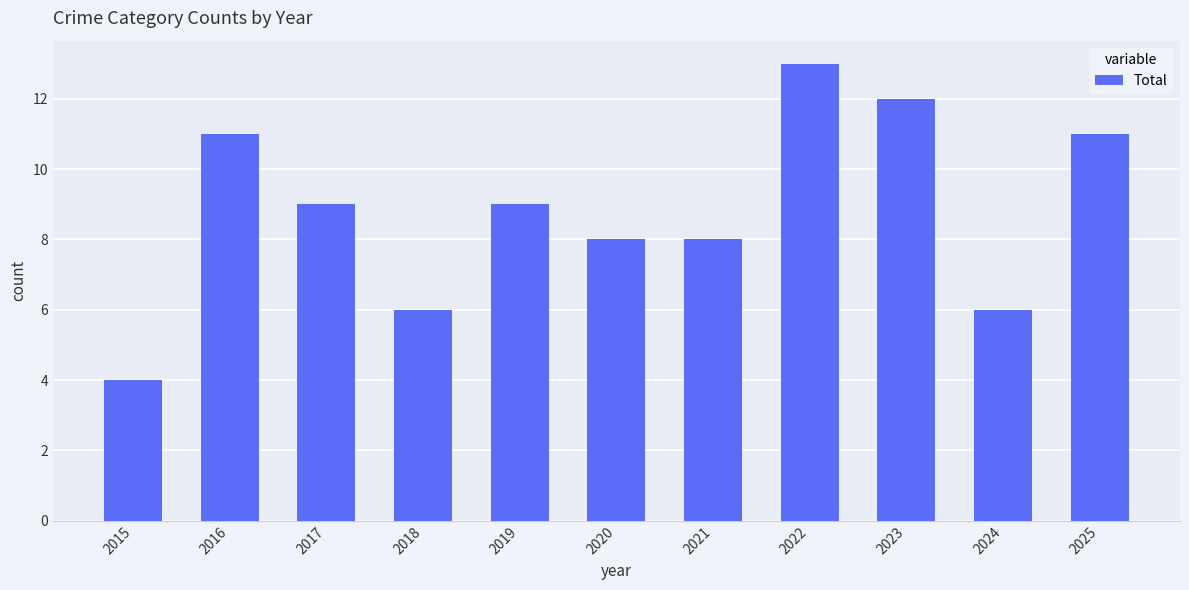

Approximately how many times larger is the value at 2018 compared to 2022?

0.5